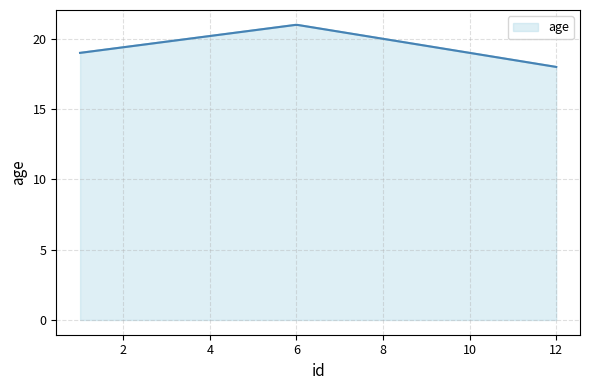

Rank the categories by value from lowest to highest.

12, 1, 6